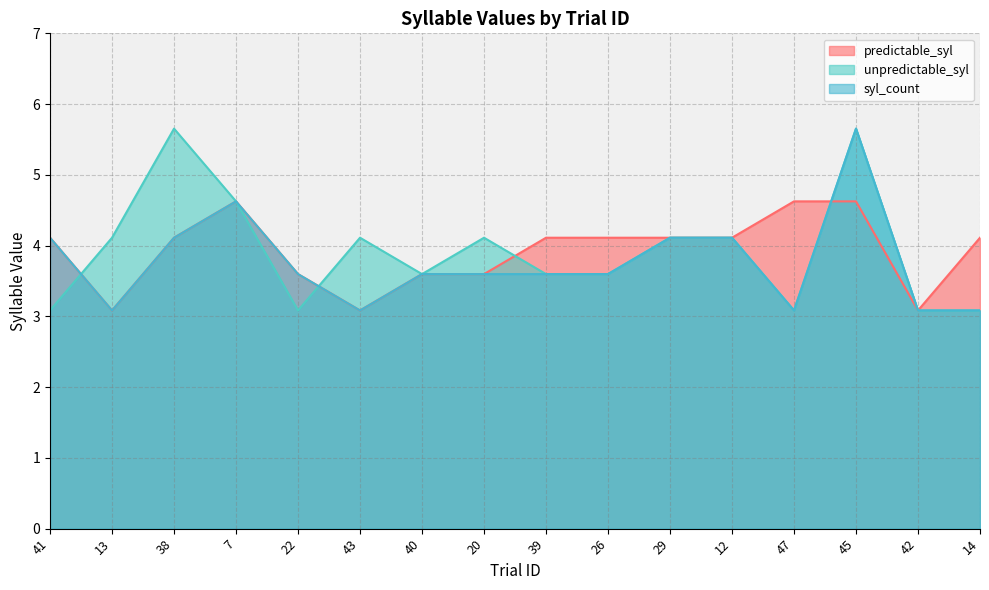

Which category has the highest value across all series?

38